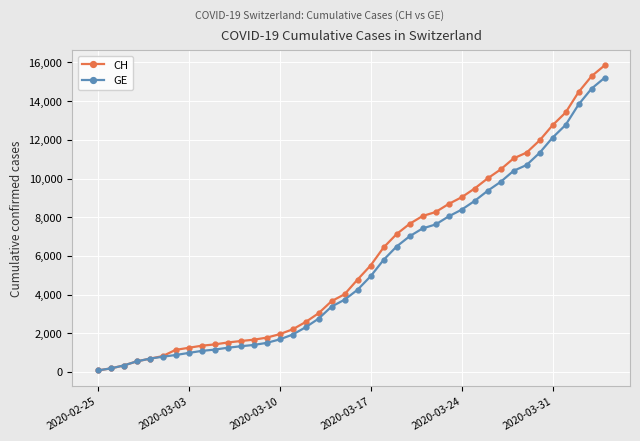

Which series has the largest range (max minus min)?

CH